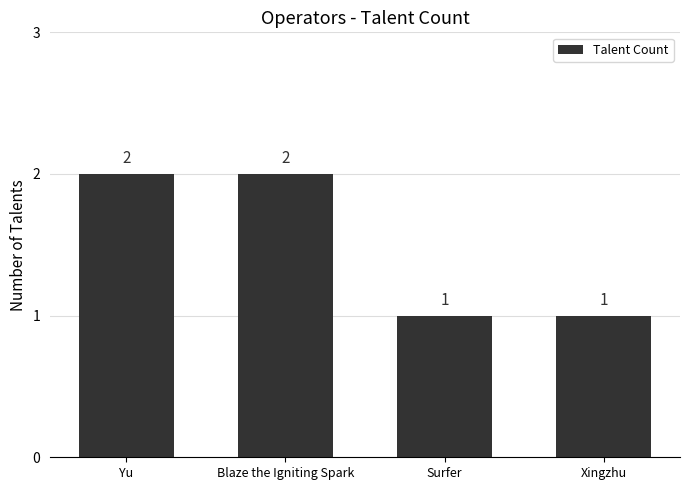

What is the difference between the values at Xingzhu and Yu?

1